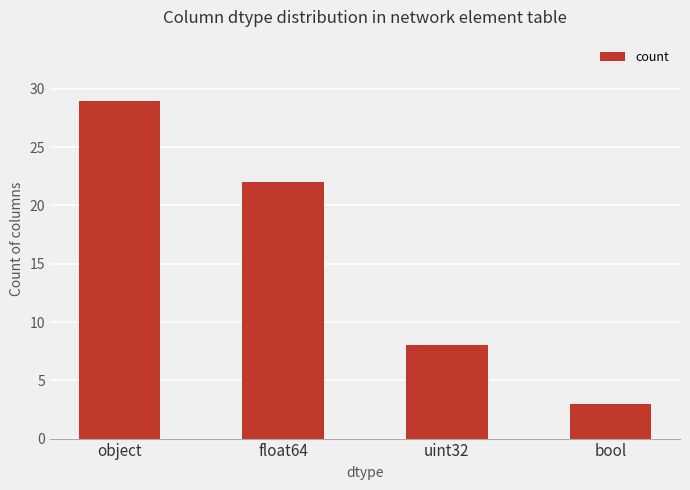

Which has a higher value, uint32 or float64?

float64